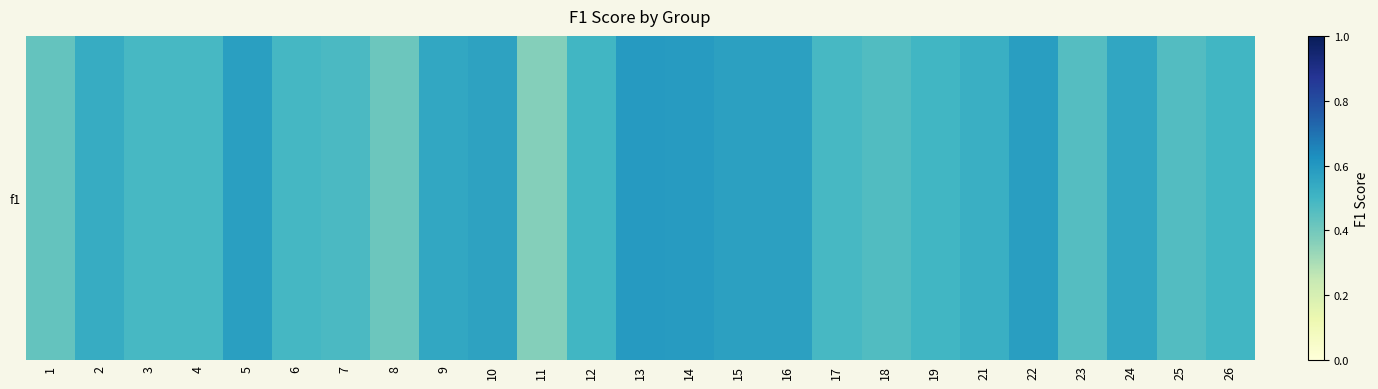

Where is the data nearest to the value 0?

11